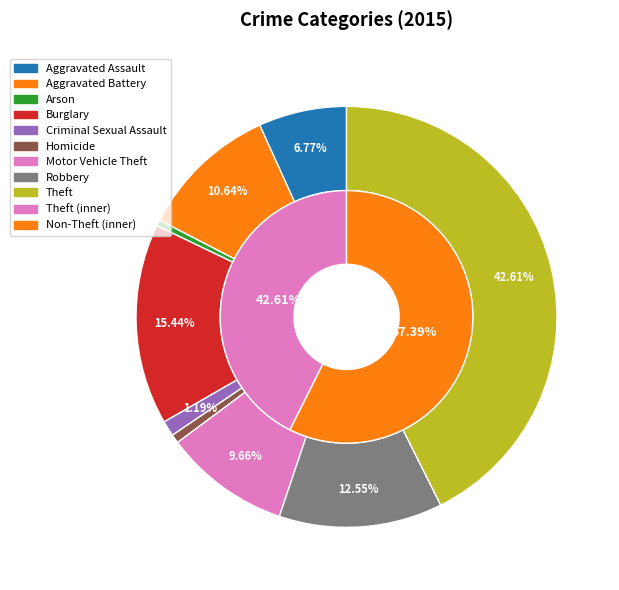

Which has a higher value, Aggravated Battery or Robbery?

Robbery